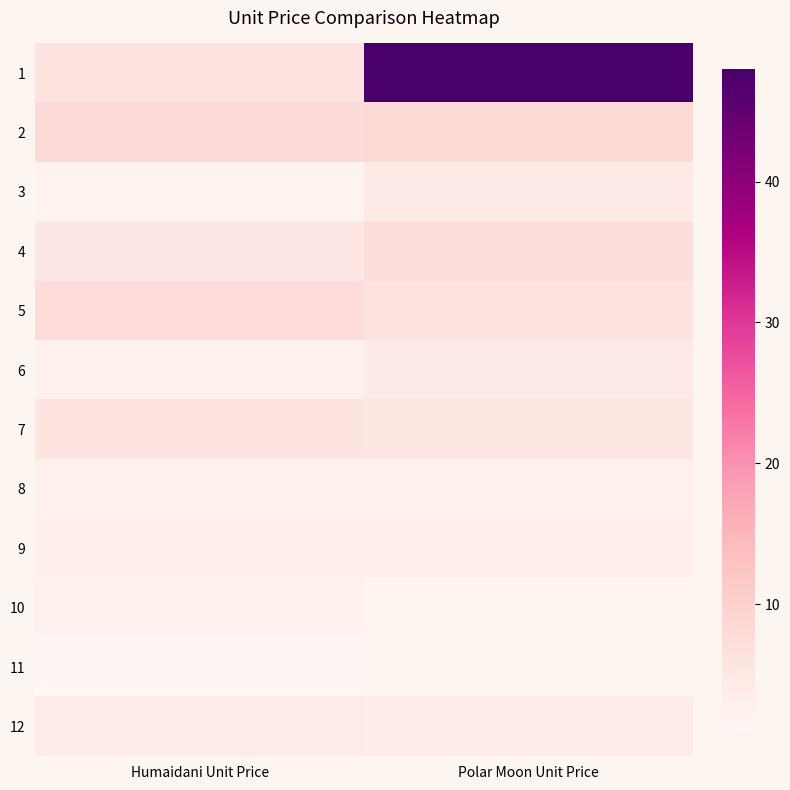

Reading left to right, what are all the values shown in this chart?

1: Humaidani Unit Price=6.0	Polar Moon Unit Price=48.0
2: Humaidani Unit Price=8.0	Polar Moon Unit Price=8.5
3: Humaidani Unit Price=2.0	Polar Moon Unit Price=4.5
4: Humaidani Unit Price=5.0	Polar Moon Unit Price=7.0
5: Humaidani Unit Price=7.8	Polar Moon Unit Price=6.5
6: Humaidani Unit Price=2.5	Polar Moon Unit Price=4.5
7: Humaidani Unit Price=5.8	Polar Moon Unit Price=5.5
8: Humaidani Unit Price=2.8	Polar Moon Unit Price=2.5
9: Humaidani Unit Price=2.9	Polar Moon Unit Price=3.0
10: Humaidani Unit Price=2.3	Polar Moon Unit Price=1.8
11: Humaidani Unit Price=1.0	Polar Moon Unit Price=1.6
12: Humaidani Unit Price=4.0	Polar Moon Unit Price=3.7